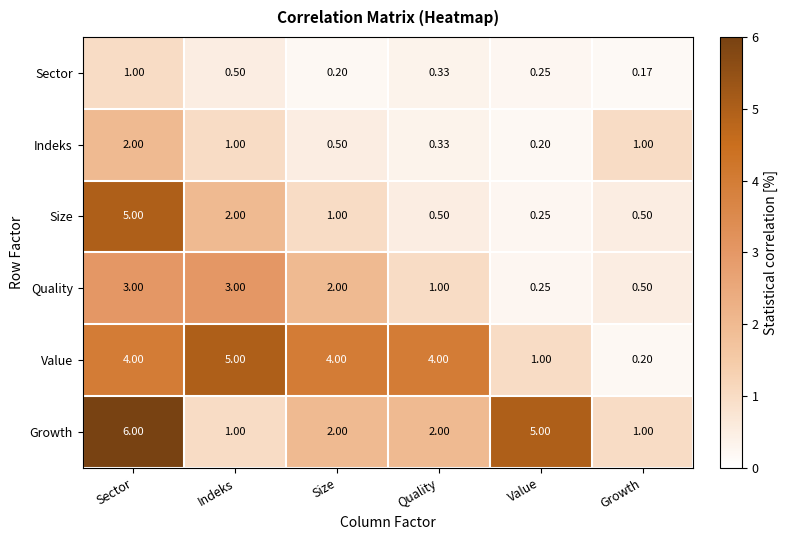

At which label does Size first exceed 1?

Sector